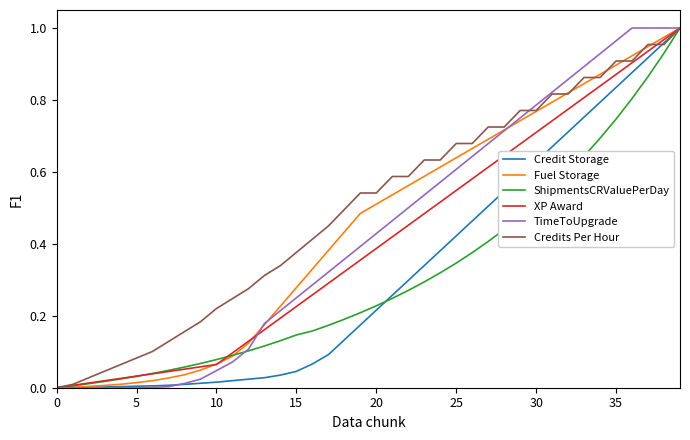

Which series has the largest total across all categories?

Credits Per Hour